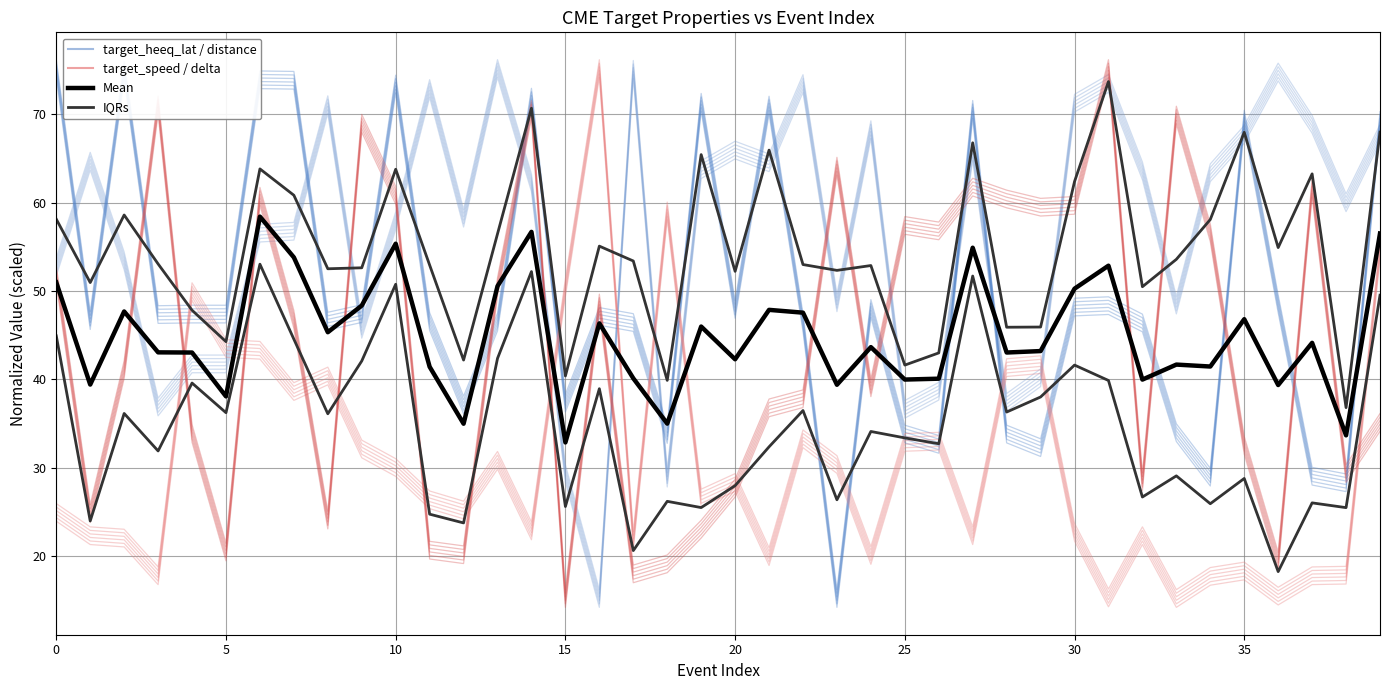

Is the value of Mean at 31 greater than the value of IQRs at 24?

Yes